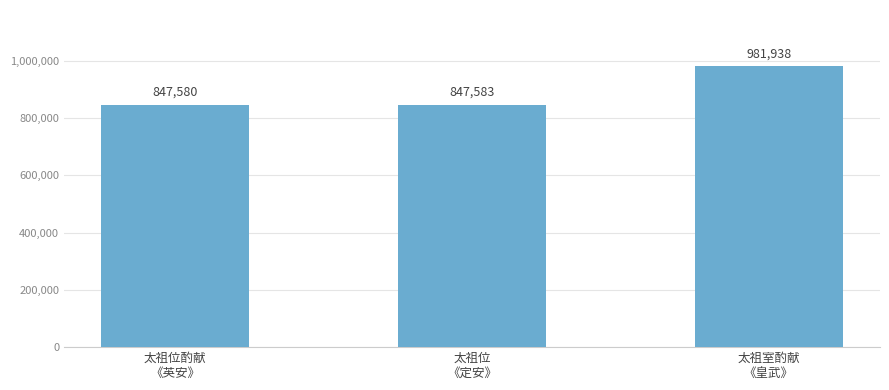

Reading right to left, extract all data points from this chart.

太祖室酌献
《皇武》=981938	太祖位
《定安》=847583	太祖位酌献
《英安》=847580